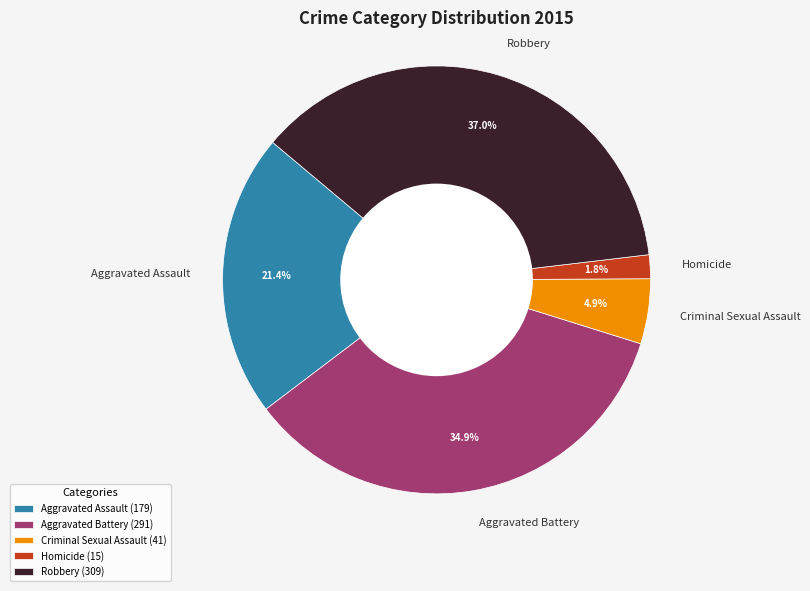

The Homicide slice represents 8% of the pie. True or false?

False